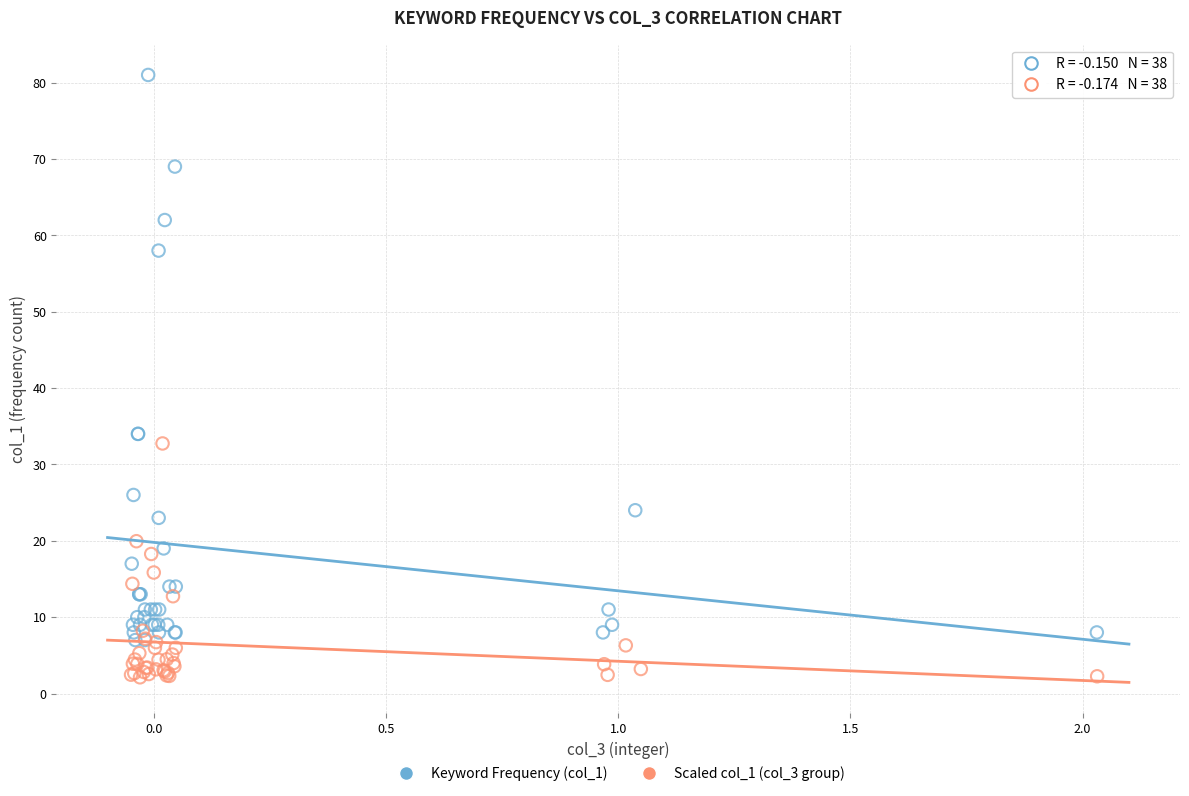

Which series contains the highest Y value?

Keyword Frequency (col_1)